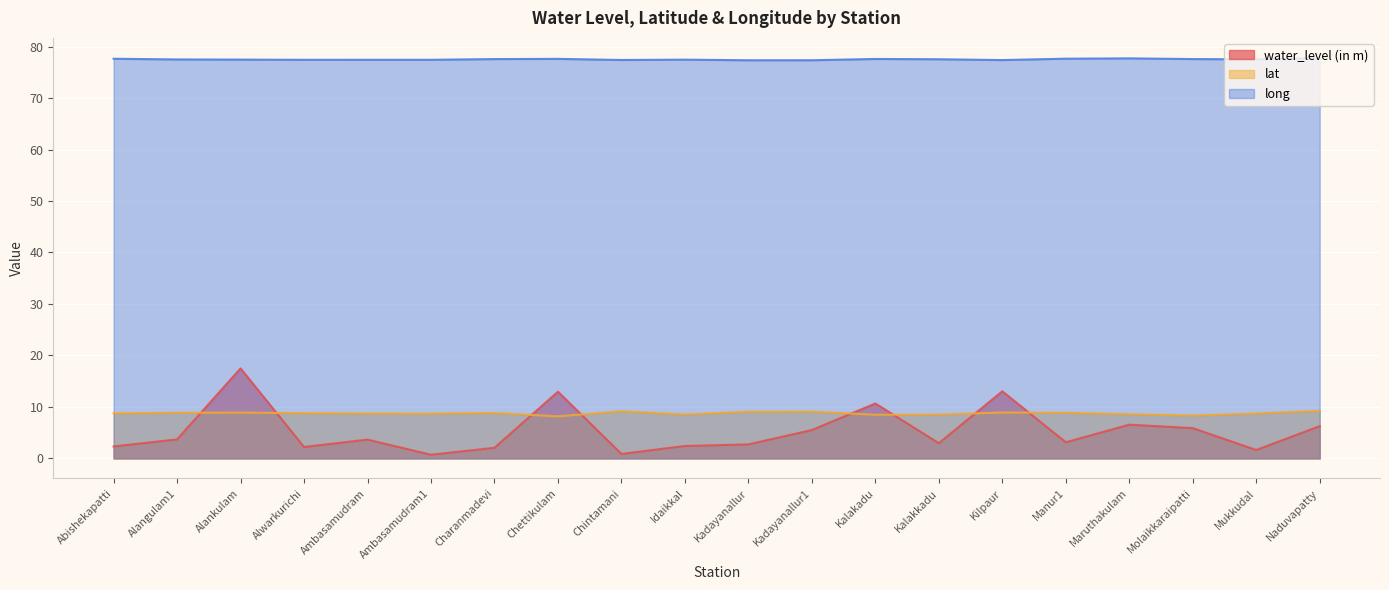

Where is the first local minimum for lat?

Ambasamudram1